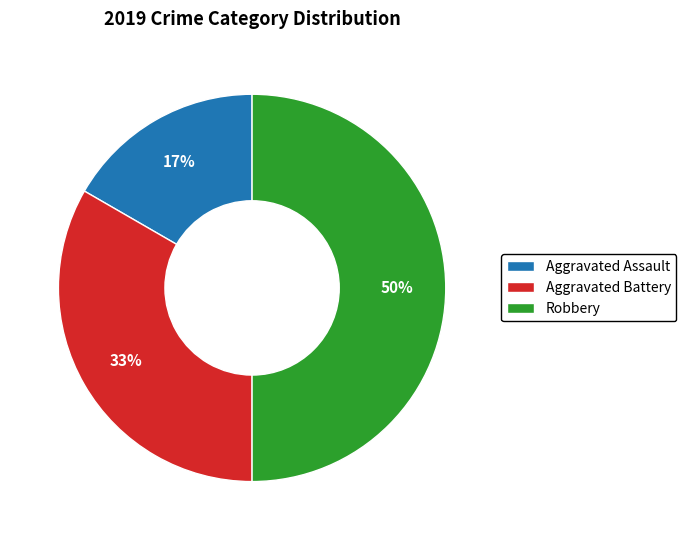

Which has a higher value, Robbery or Aggravated Battery?

Robbery